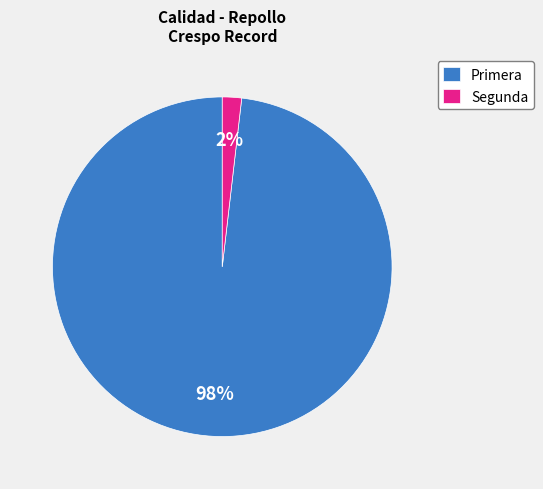

To the nearest percent, what is the difference between the largest and smallest slice percentages?

96%